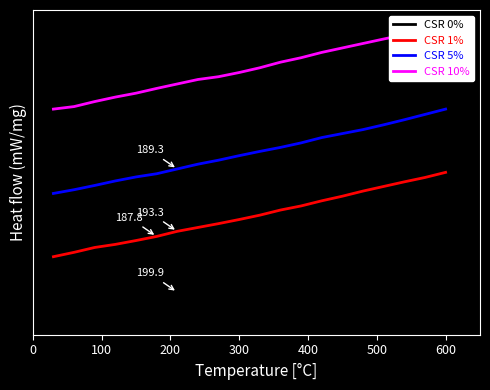

What is the label of the 19th point from the right?

100